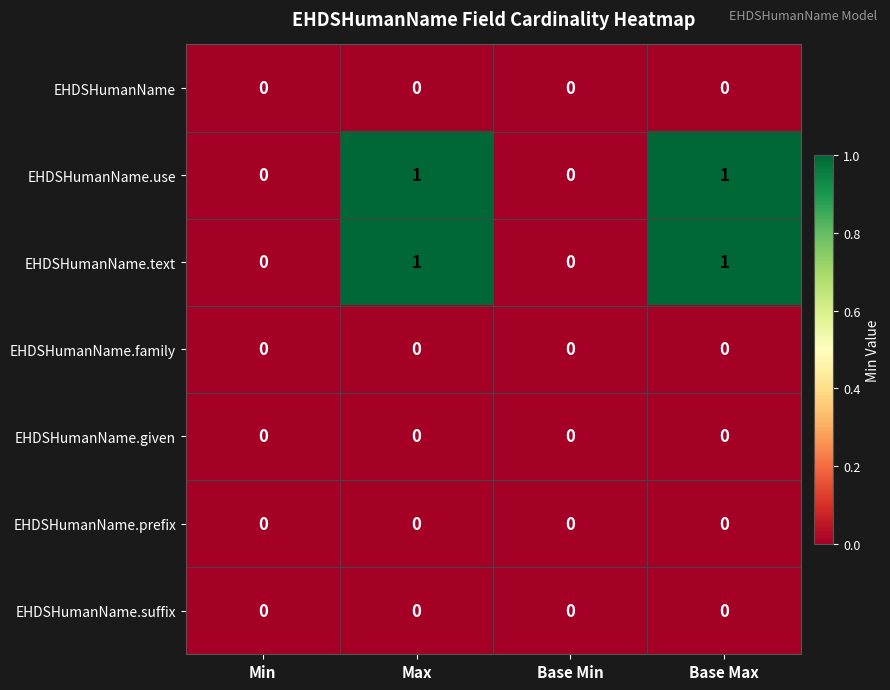

How many data points does each series have?

4